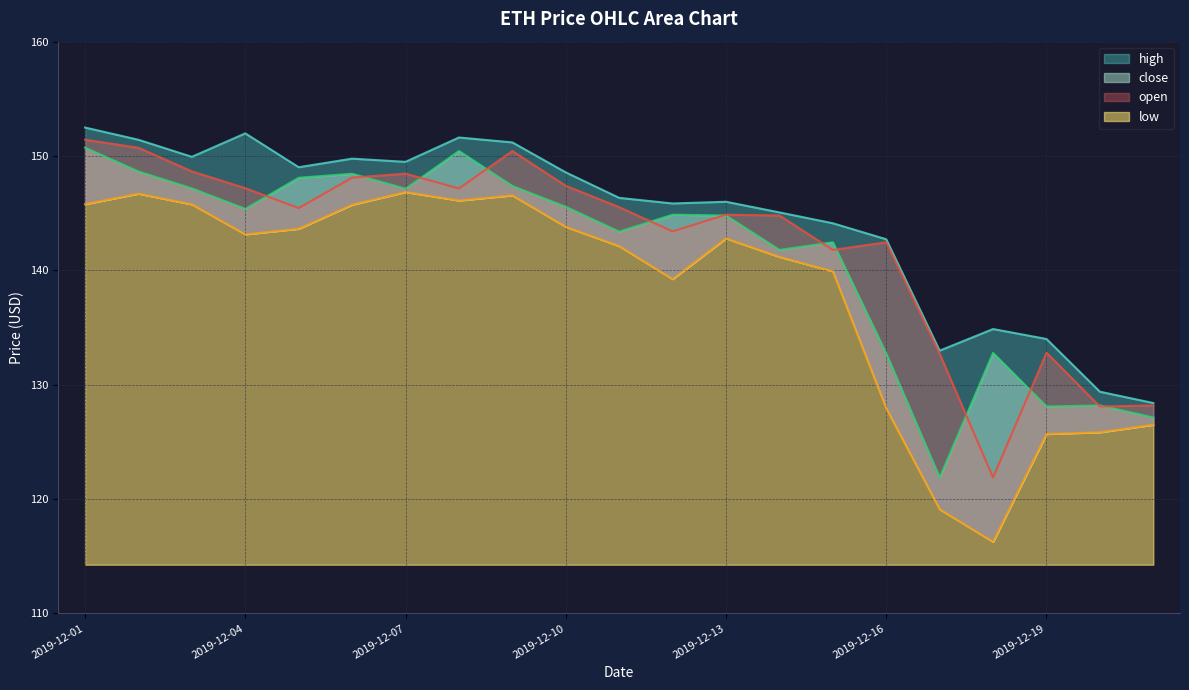

List the series in order of their overall mean, highest first.

high, open, close, low